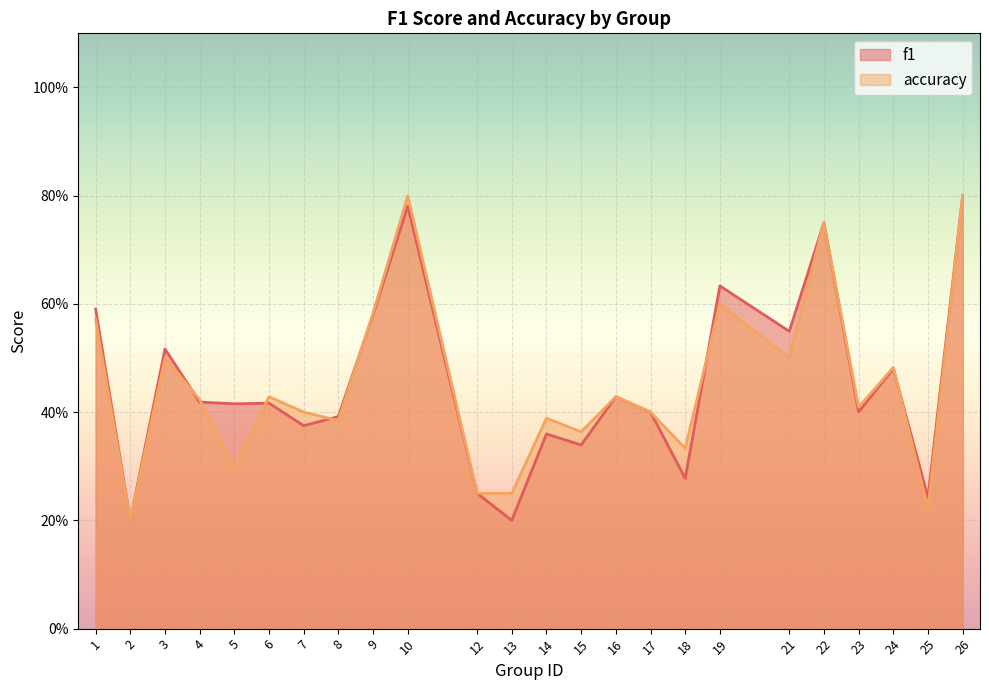

Count the number of categories in the chart.

24